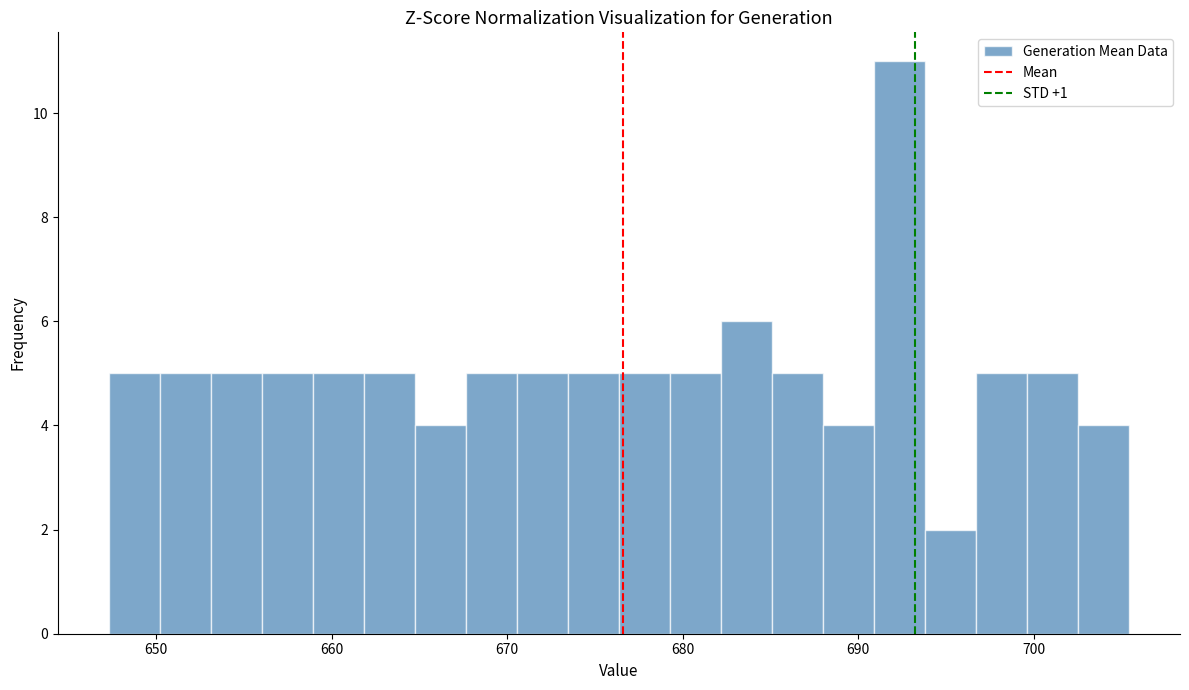

Around what value on the x-axis is the tallest bar? Give the approximate position of its centre, as read against the axis.

692